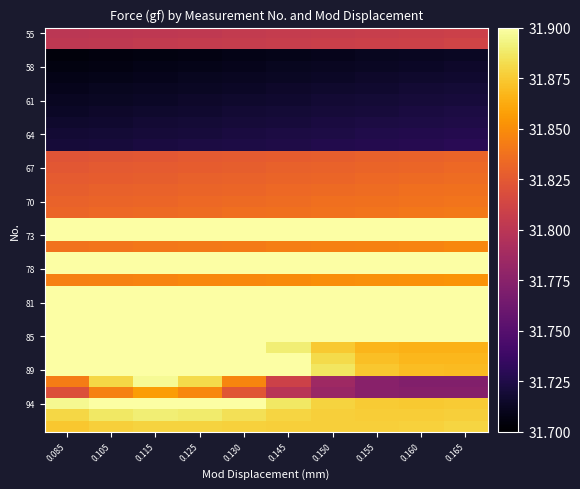

At which category is the sum across all series the highest?

0.115